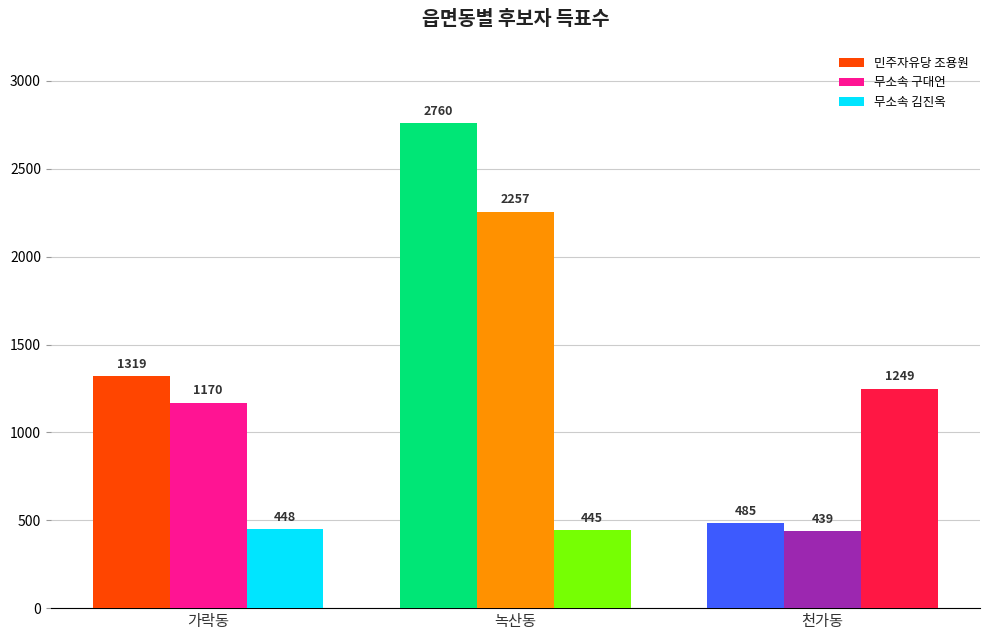

What is the total value across all series at 가락동?

2937